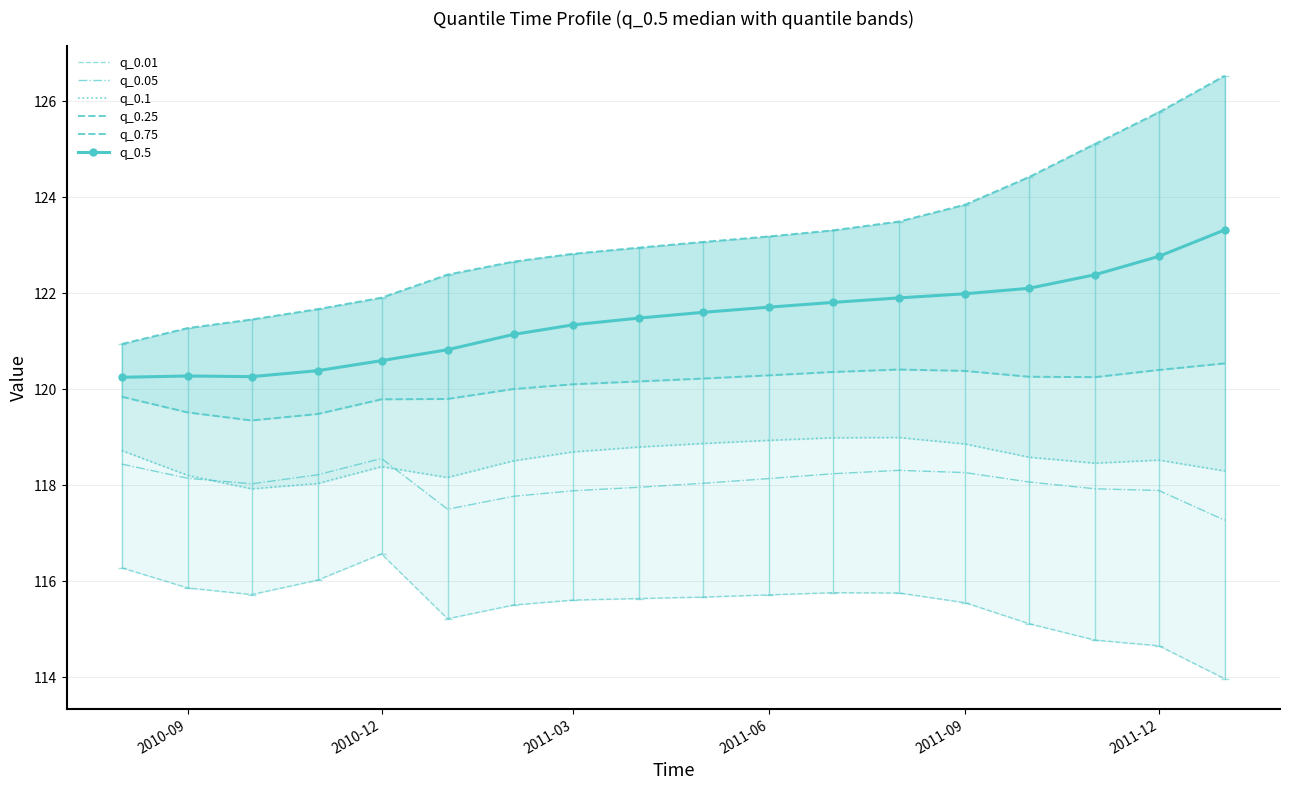

How many lines are shown in the chart?

6